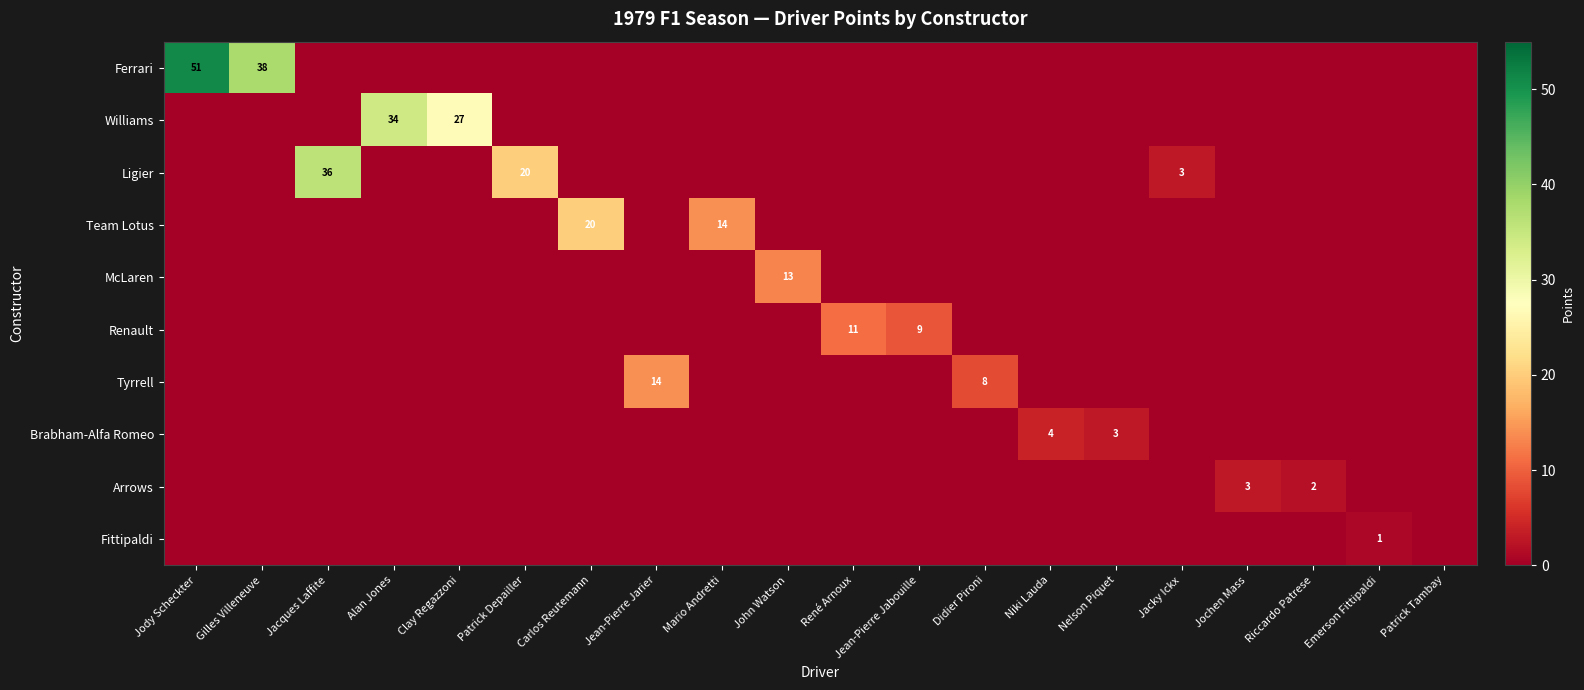

Is the value of Williams at Jacky Ickx greater than the value of Fittipaldi at Didier Pironi?

No